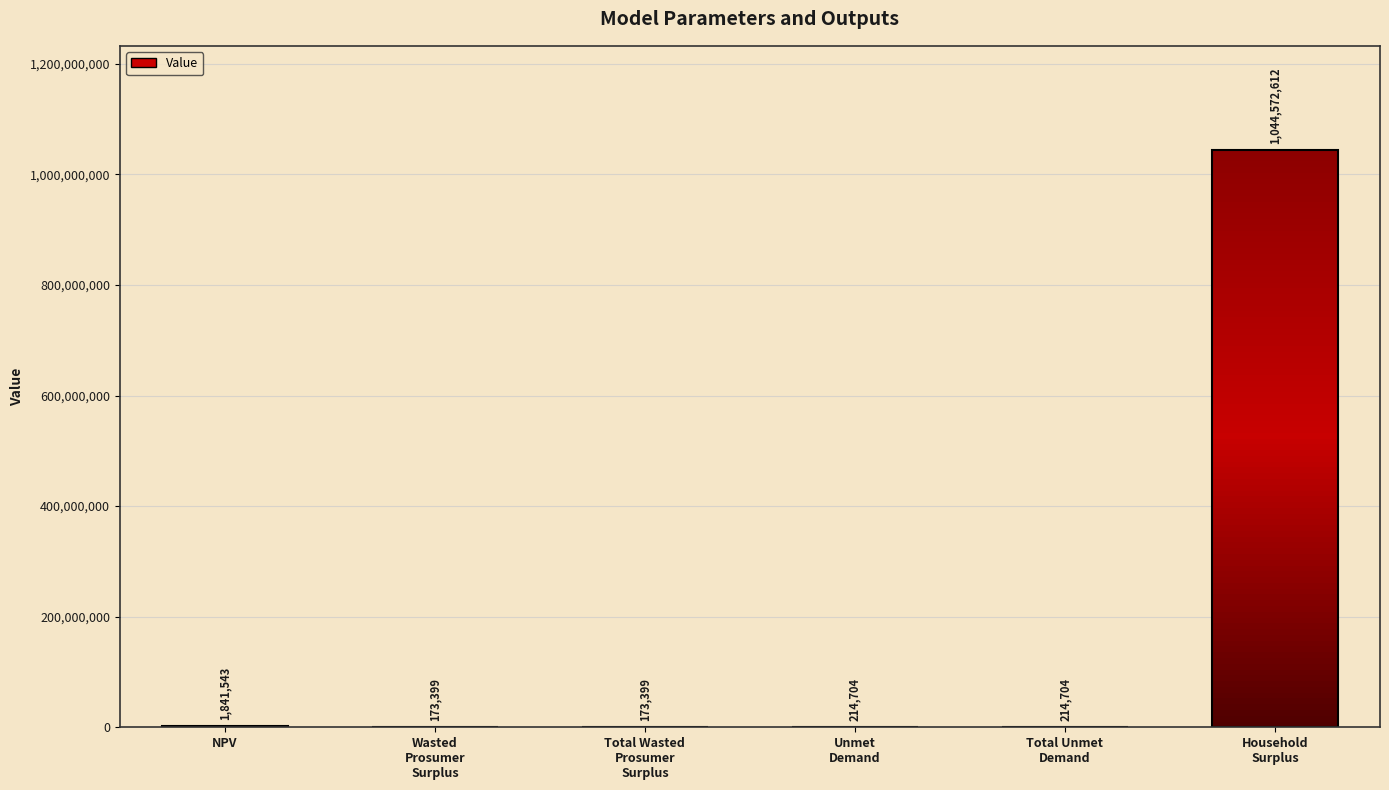

The value at Minimum Feed-in % is 0.4. True or false?

False